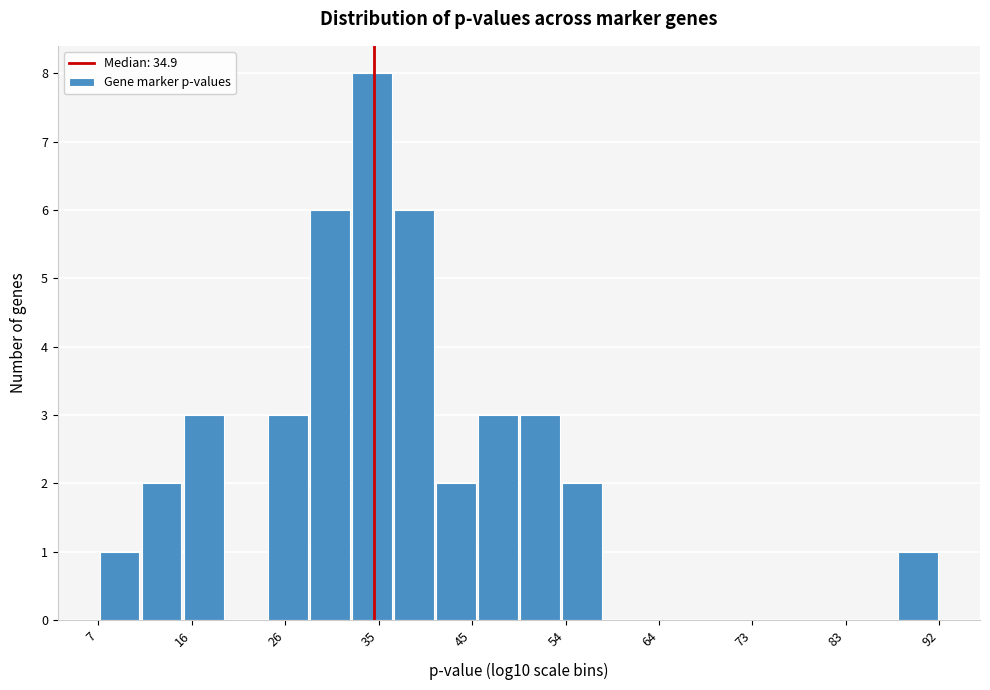

Which range on the x-axis has the tallest bar?

32 to 37